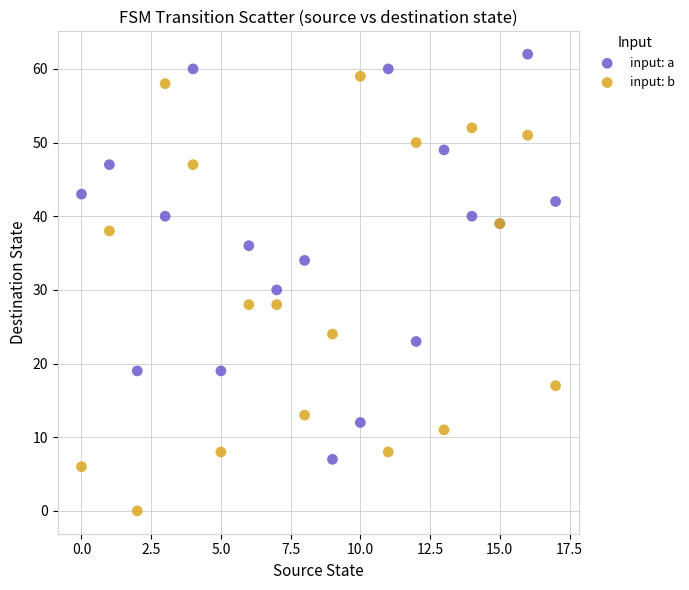

Which series has the largest Y range (max minus min)?

input: b